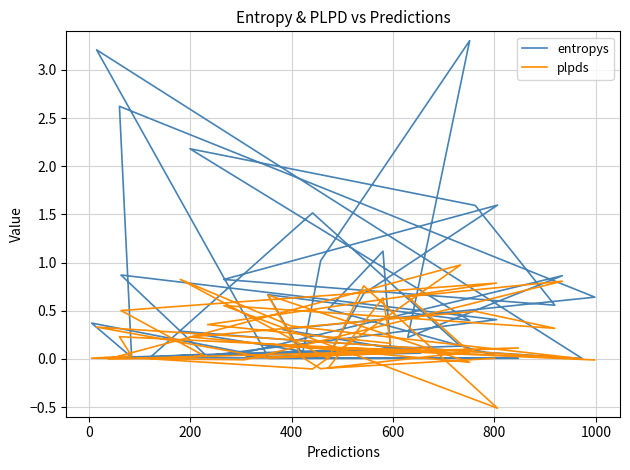

True or false: entropys has more than 2 interior local peaks.

True